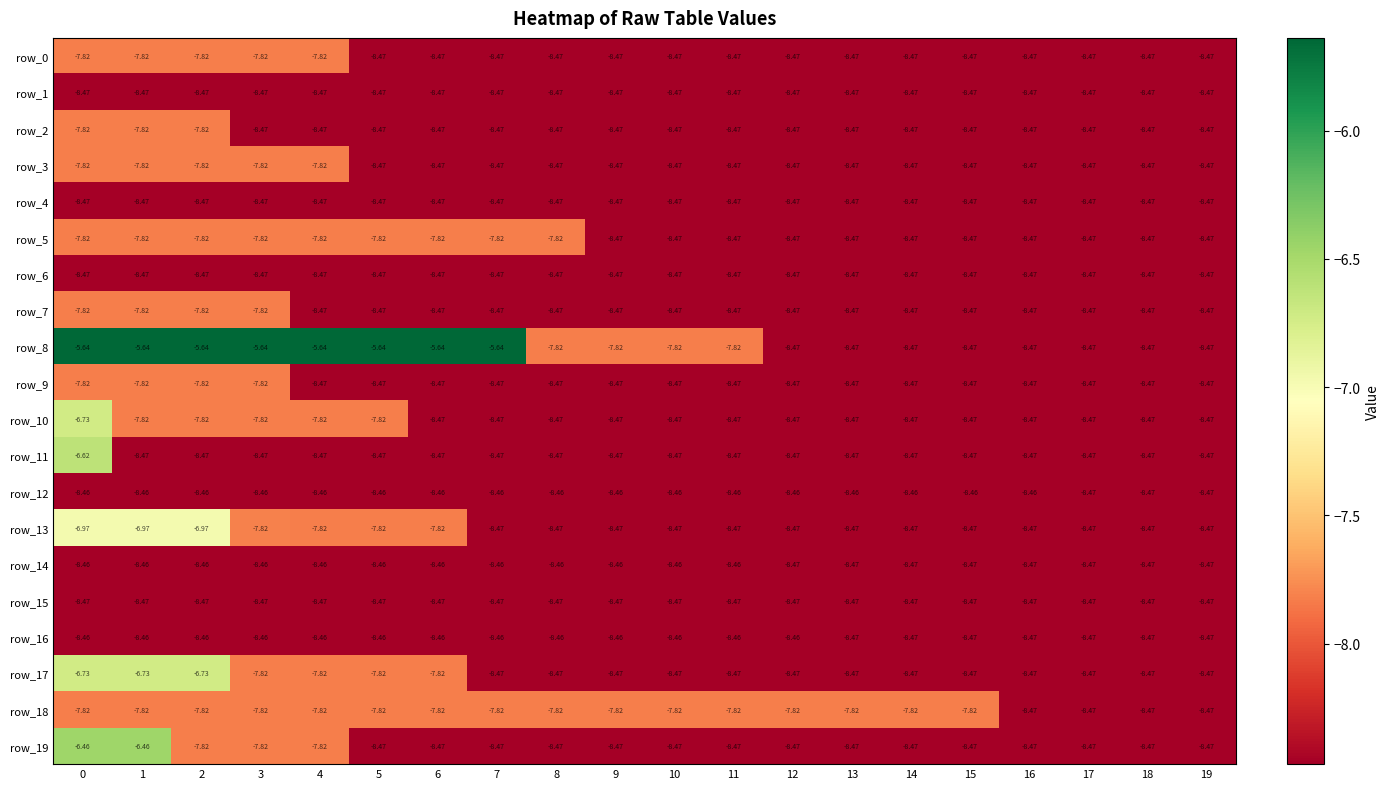

True or false: row_17 has a value of -8.5 at 18.

True